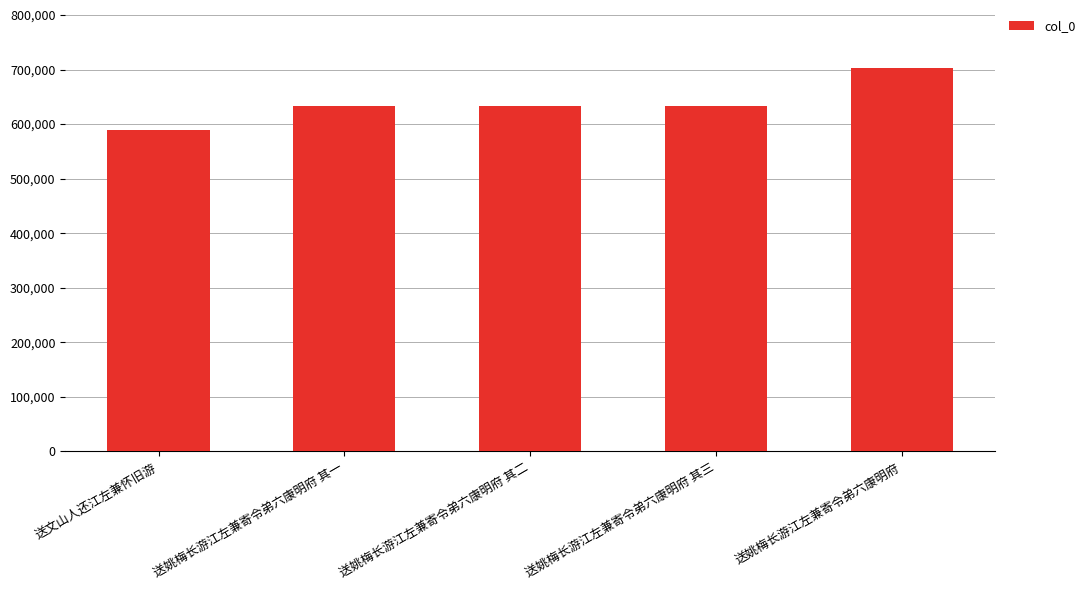

Which category has the highest value across all series?

送姚梅长游江左兼寄令弟六康明府